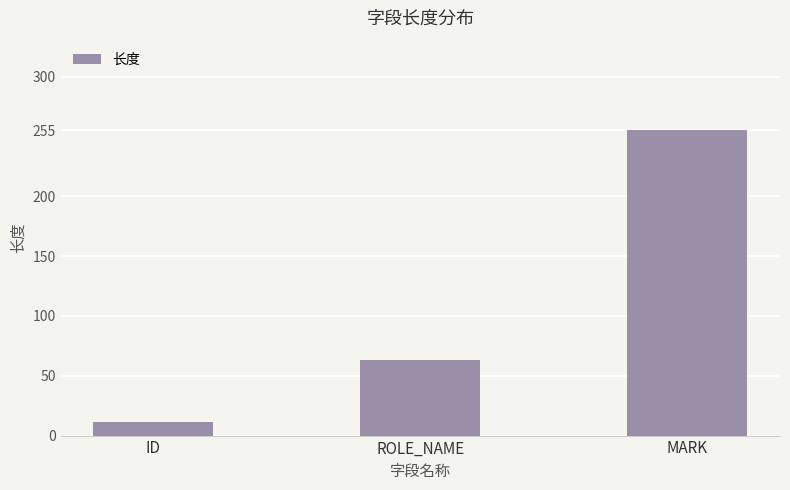

Which category has the lowest value across all series?

ID